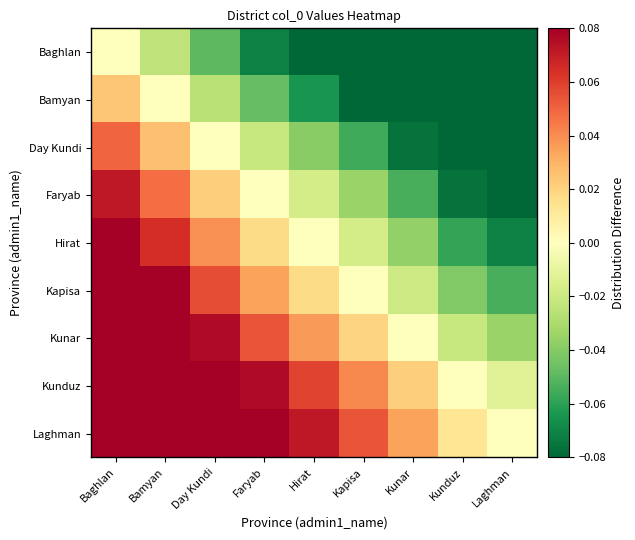

How many distinct data groups are displayed?

9